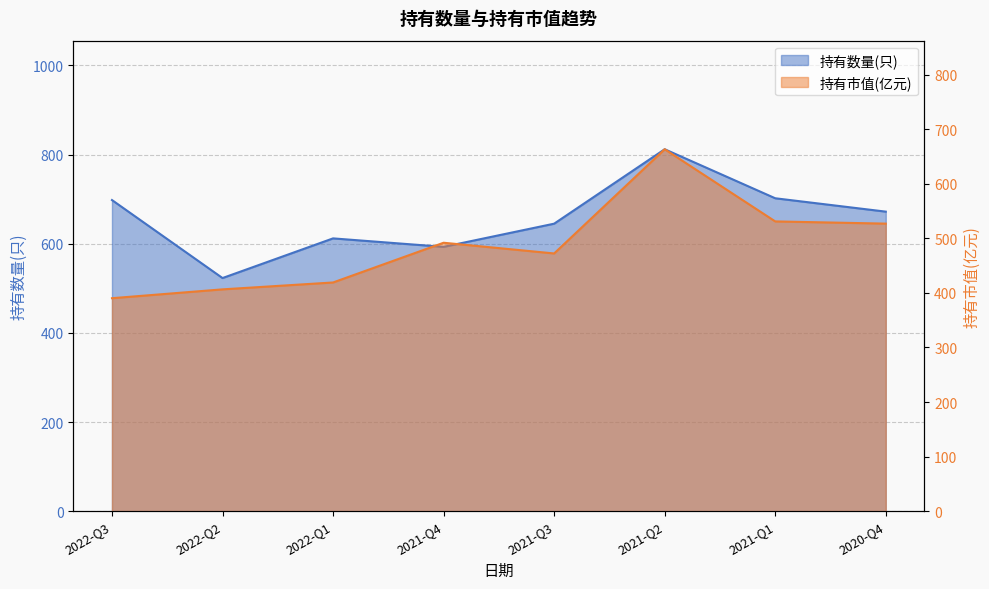

What is the label of the 6th point from the right?

2022-Q1